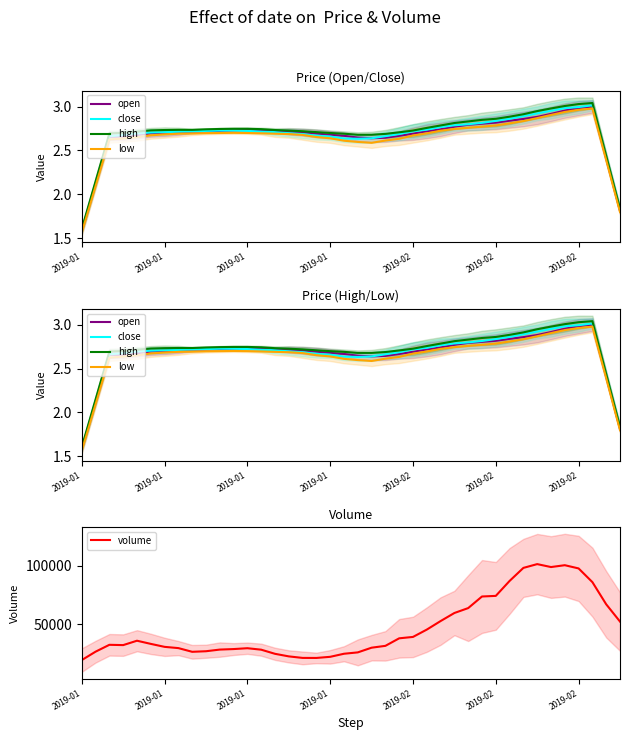

True or false: volume and open intersect in this chart.

False